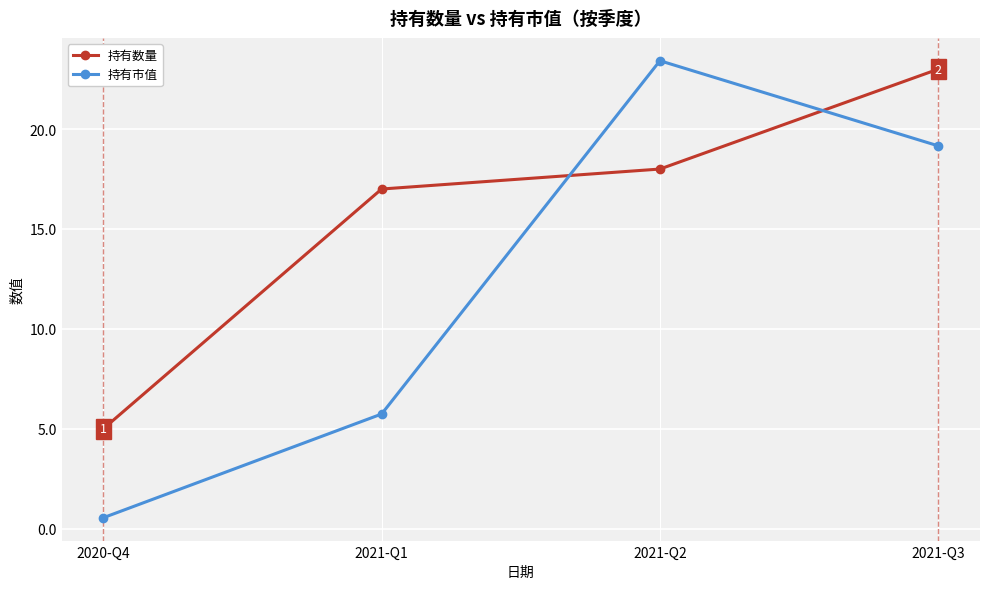

True or false: 持有市值 has a value of 23.4 at 2021-Q2.

True